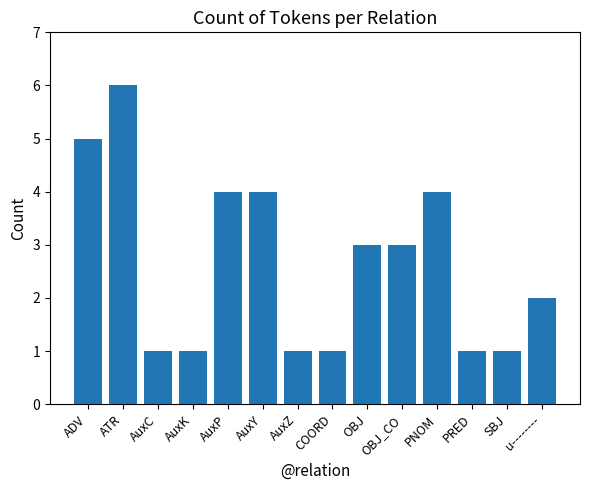

At which category does the chart reach its peak across all series?

ATR